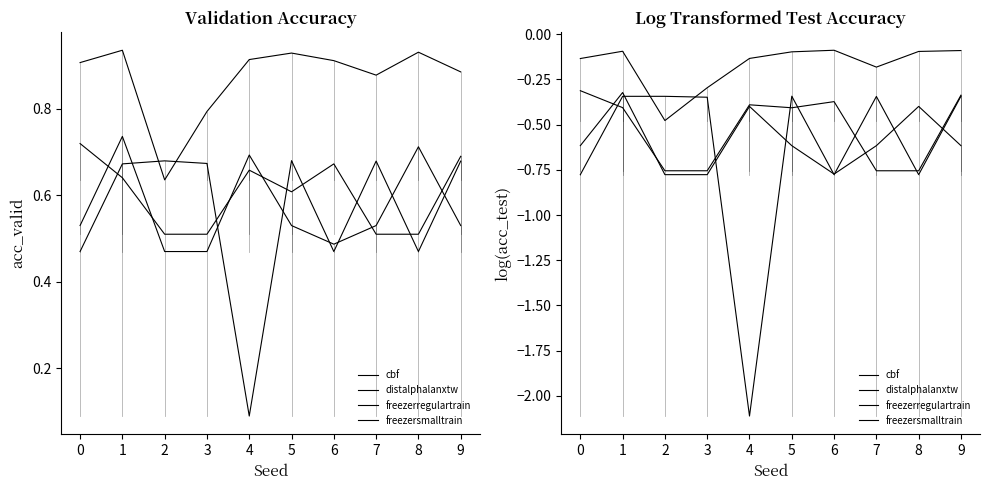

At which category does freezersmalltrain reach its first local peak?

1